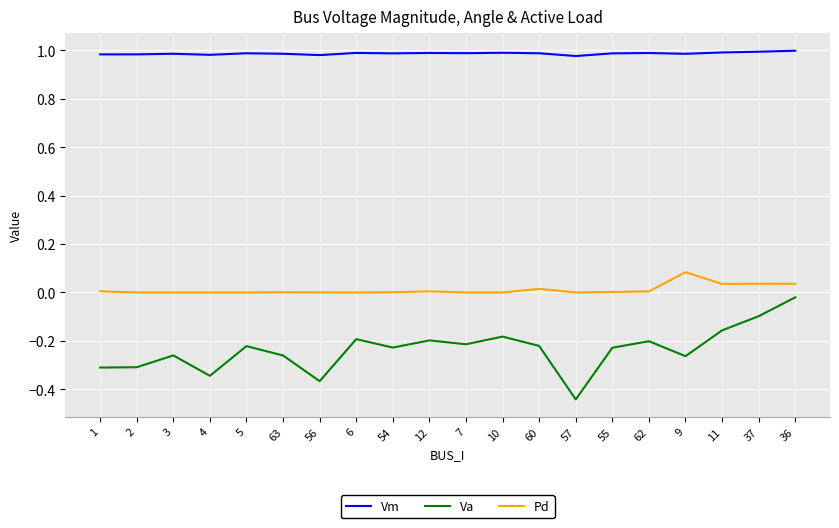

What position from the left is 6?

8